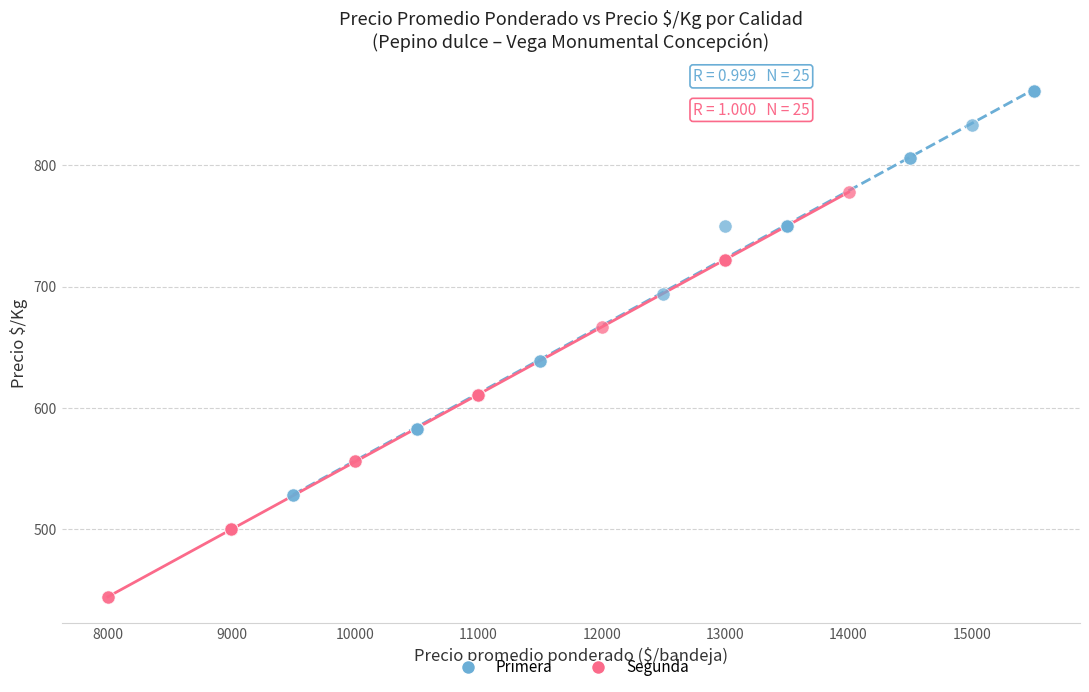

Which series reaches the minimum Y coordinate?

Segunda